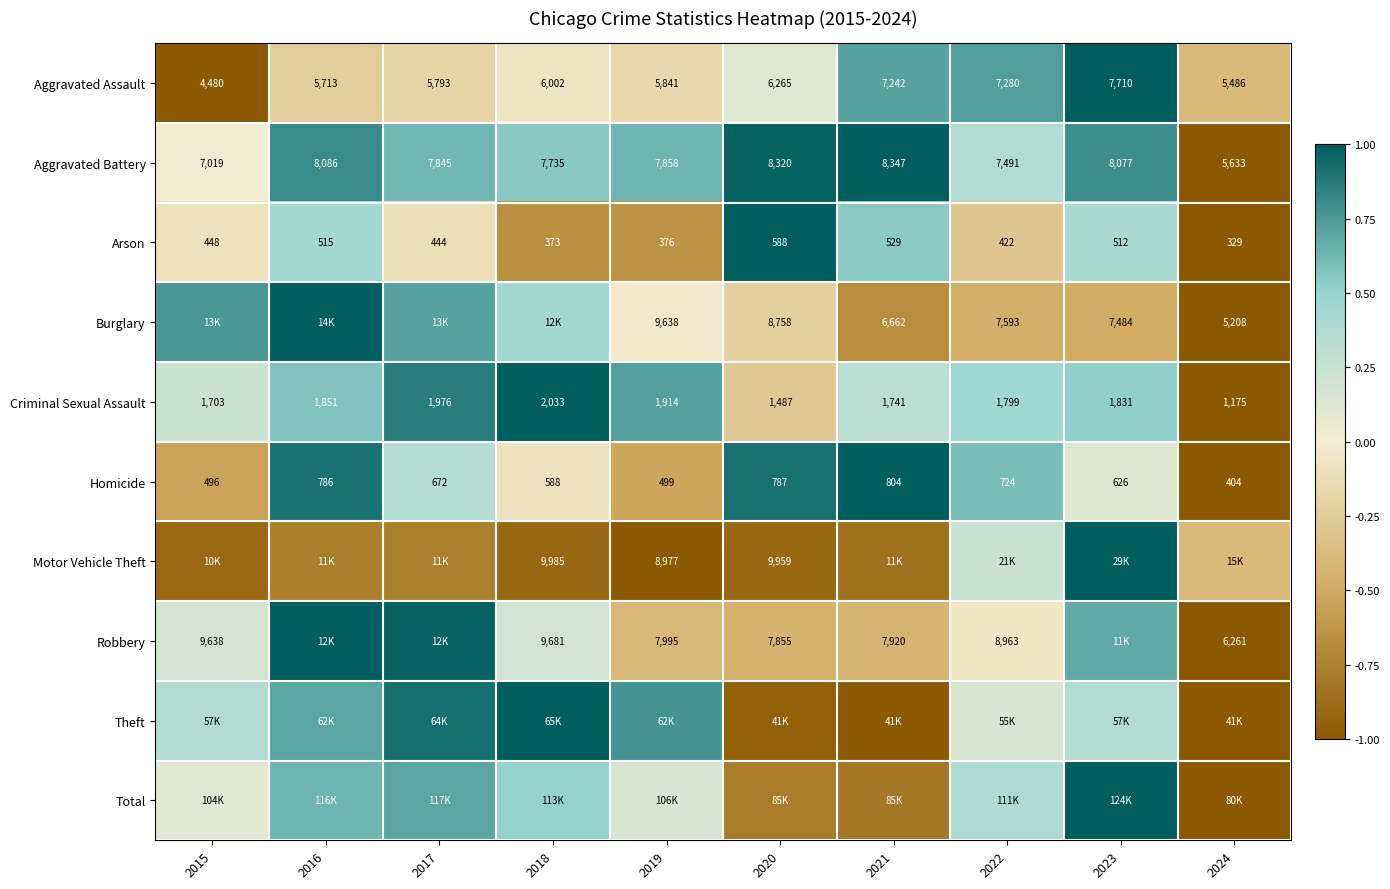

Is the value of Aggravated Assault at 2017 greater than the value of Arson at 2023?

Yes